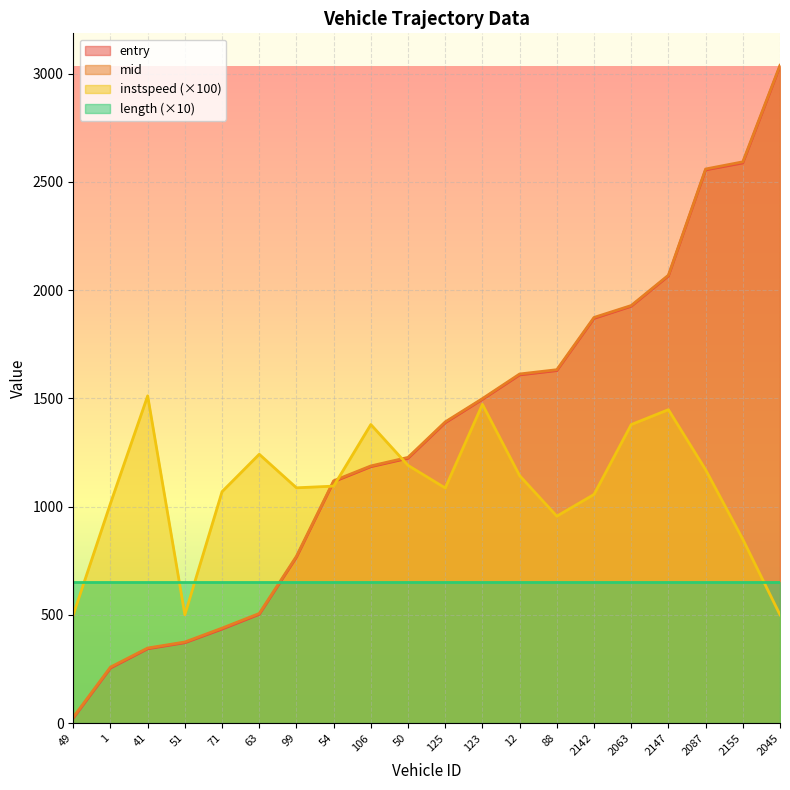

Which category has the highest value in the instspeed series?

41